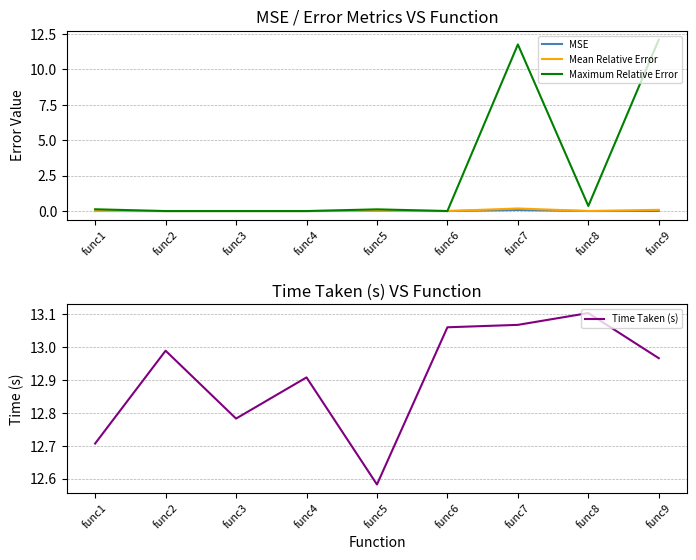

Reading right to left, transcribe all the data shown in this chart.

MSE: 0.0	0.0	0.1	0.0	0.0	0.0	0.0	0.0	0.0
Mean Relative Error: 0.1	0.0	0.2	0.0	0.0	0.0	0.0	0.0	0.0
Maximum Relative Error: 12.1	0.4	11.8	0.0	0.1	0.0	0.0	0.0	0.1
Time Taken (s): 13.0	13.1	13.1	13.1	12.6	12.9	12.8	13.0	12.7